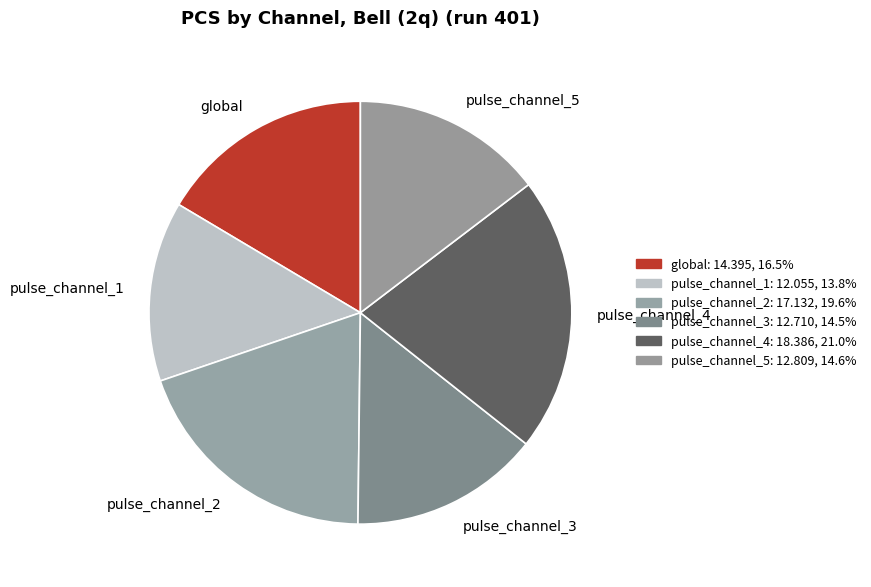

Count the number of slices in the pie.

6